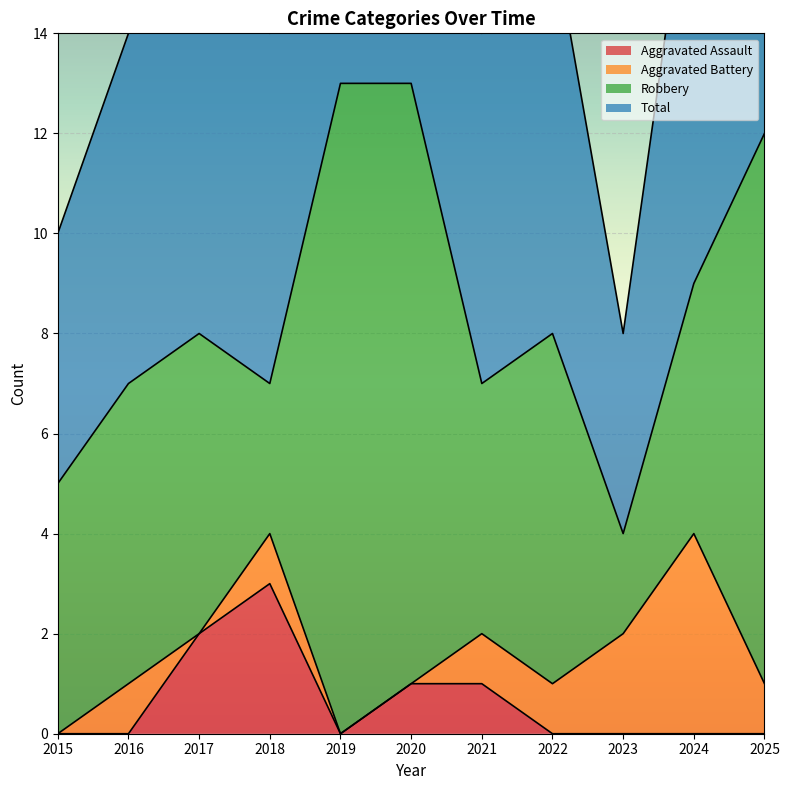

True or false: Total has more than 0 interior local peaks.

True